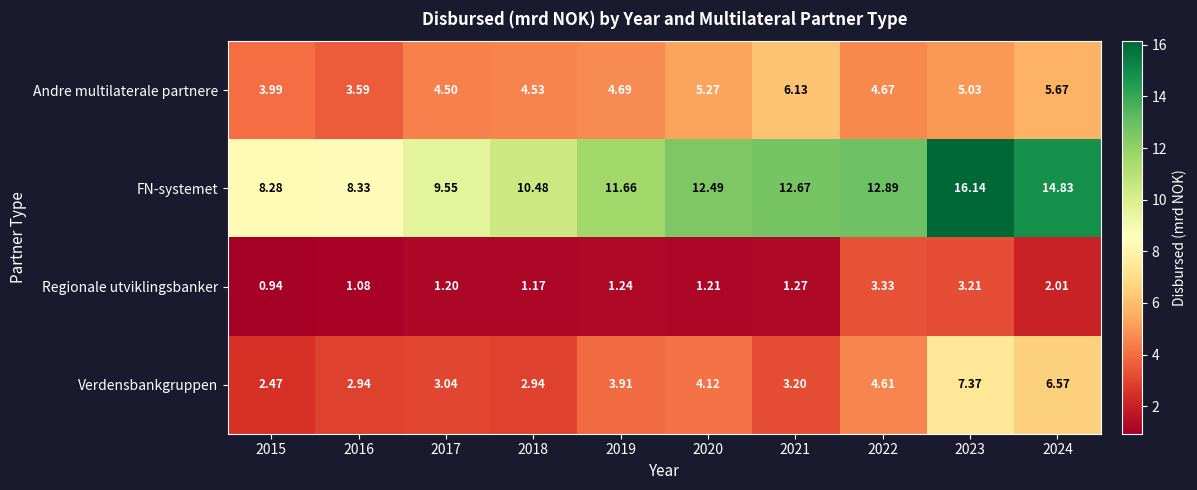

List the series in order of their peak value, highest first.

FN-systemet, Verdensbankgruppen, Andre multilaterale partnere, Regionale utviklingsbanker